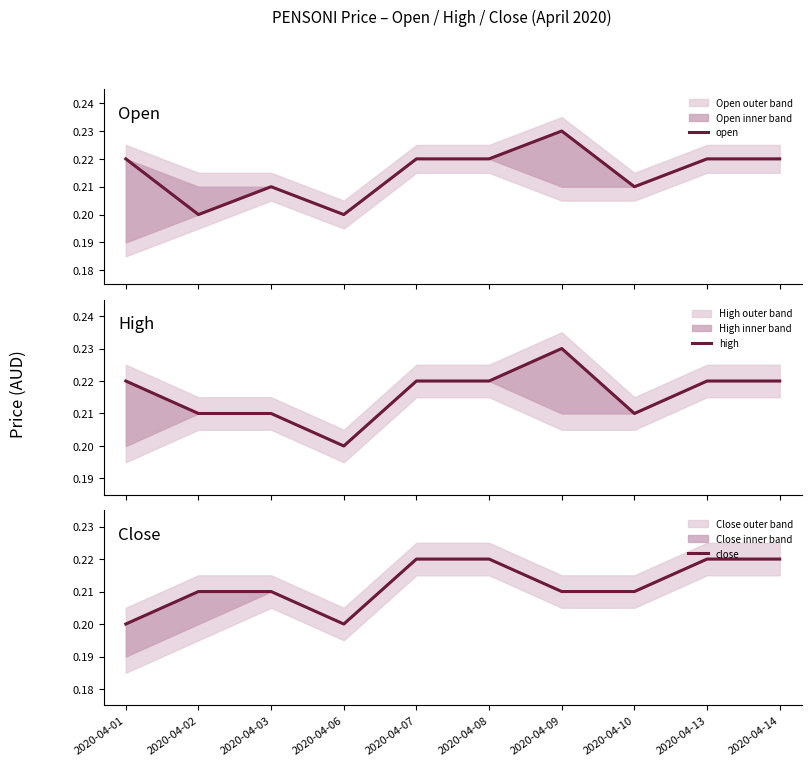

What is the sum of the close values at 2020-04-01 and 2020-04-10?

0.4